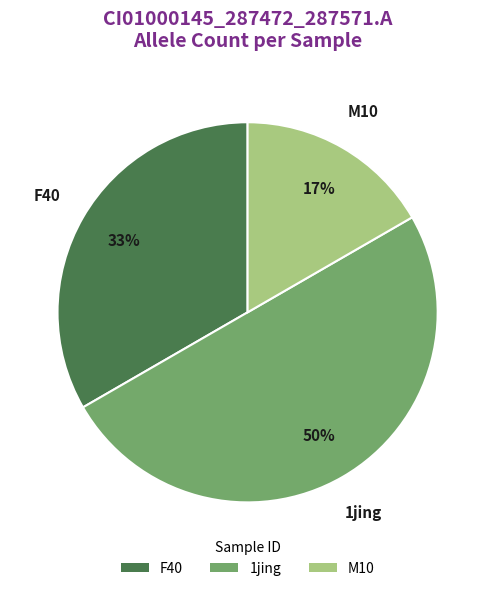

Do 1jing and M10 together represent more than half of the pie?

Yes